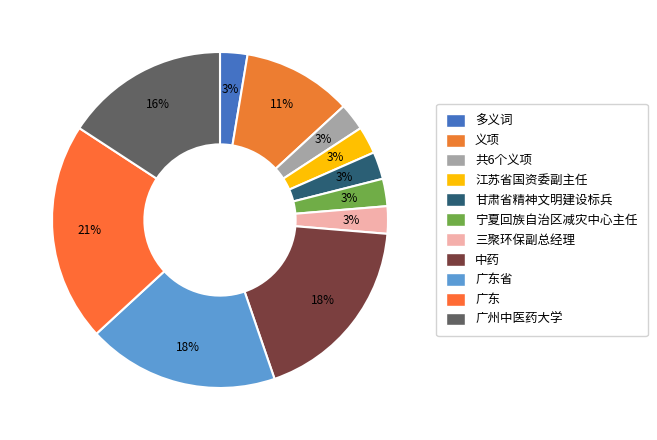

What is the largest slice in the pie chart?

广东